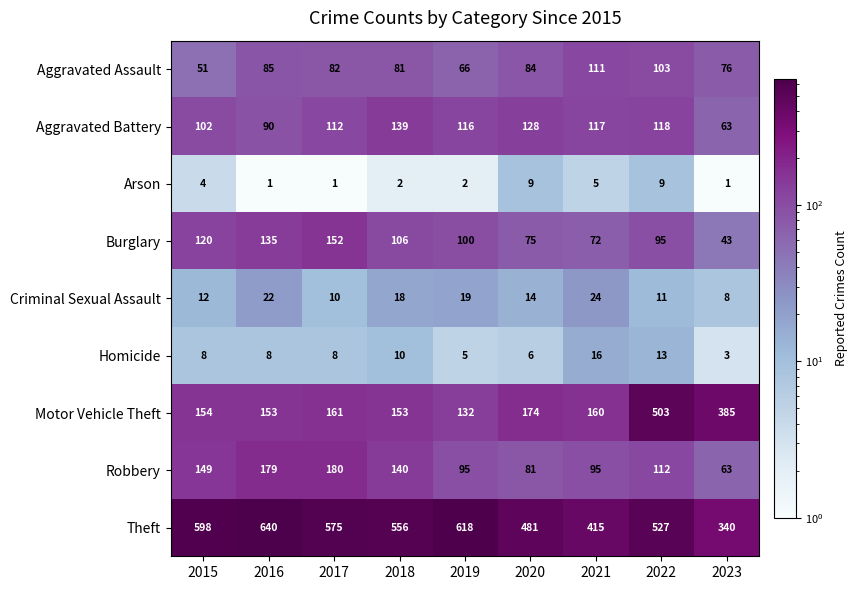

What is the maximum value shown in the chart?

640